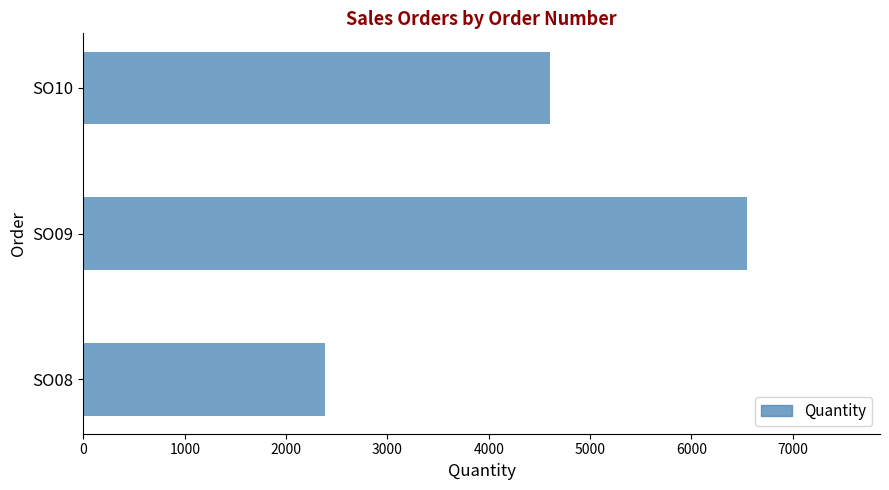

At which label is the value closest to 4466?

SO10